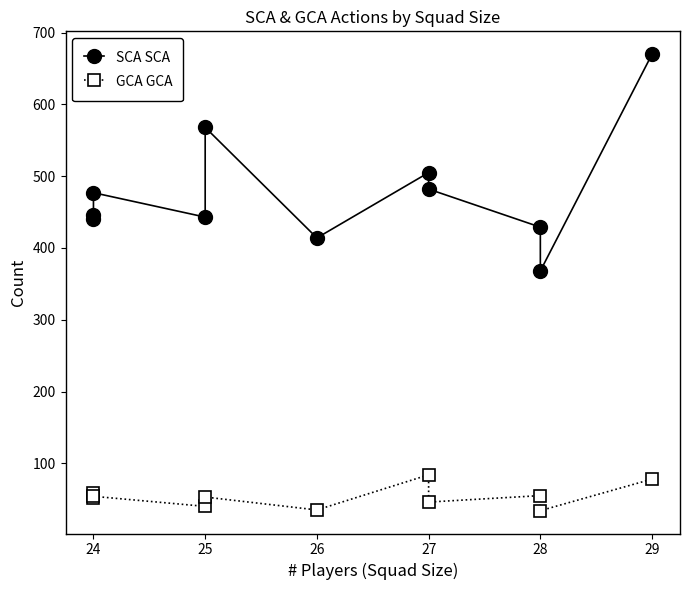

How many lines are shown in the chart?

2